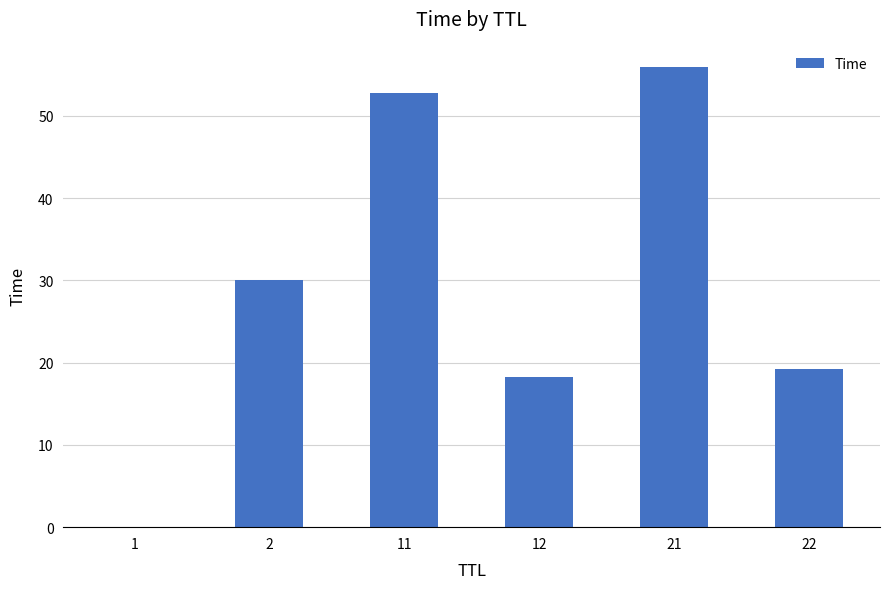

How many series are shown in this chart?

1